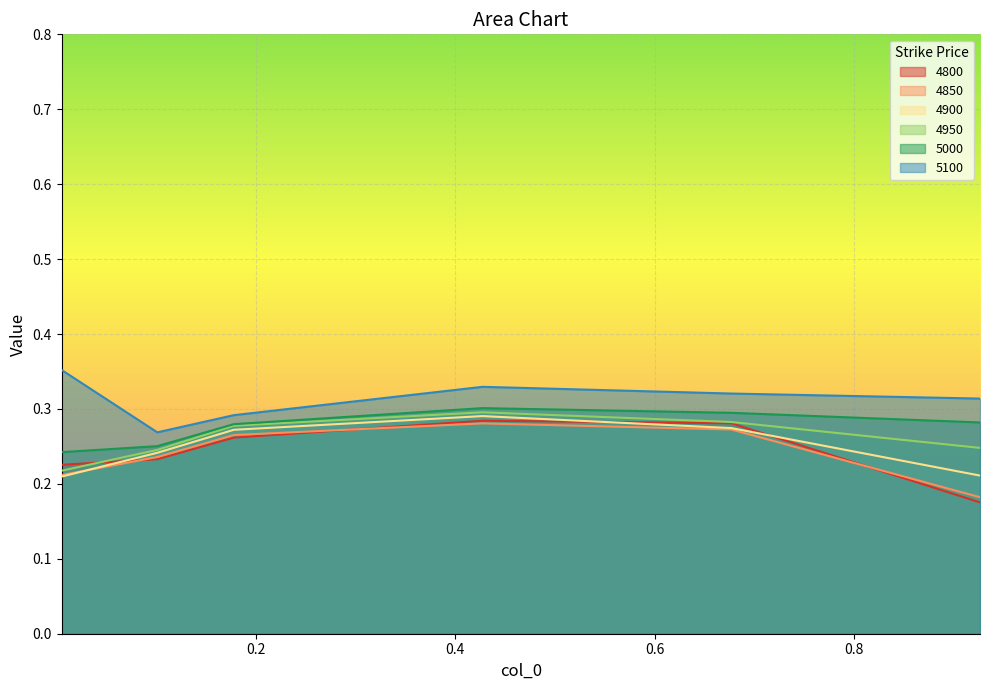

Reading left to right, extract all data points from this chart.

4800: 0.2	0.2	0.3	0.3	0.3	0.2
4850: 0.2	0.2	0.3	0.3	0.3	0.2
4900: 0.2	0.2	0.3	0.3	0.3	0.2
4950: 0.2	0.2	0.3	0.3	0.3	0.2
5000: 0.2	0.3	0.3	0.3	0.3	0.3
5100: 0.4	0.3	0.3	0.3	0.3	0.3